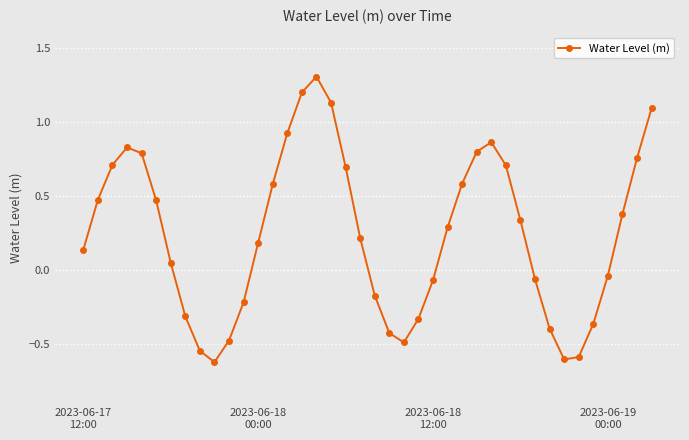

How many values exceed 0?

24